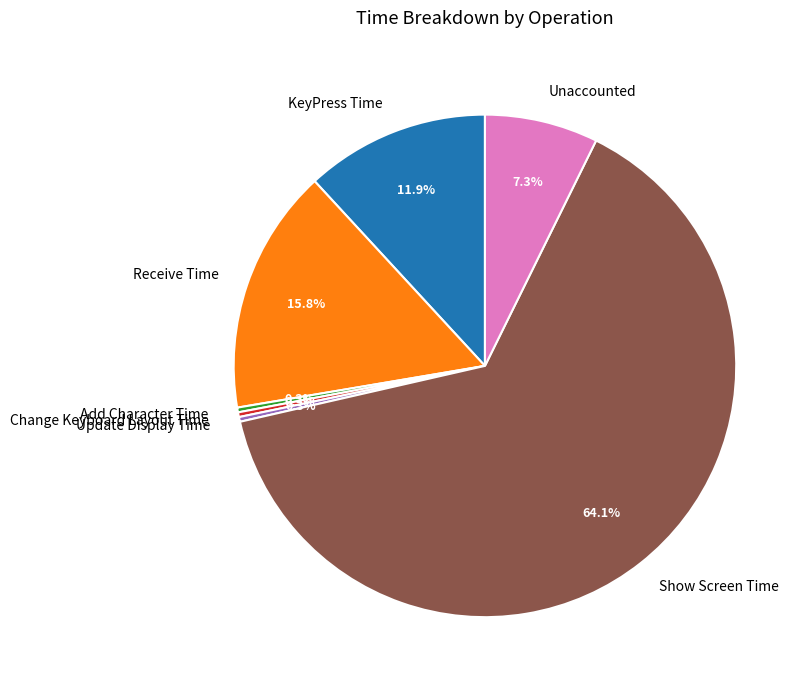

Does any single category account for the majority?

Yes